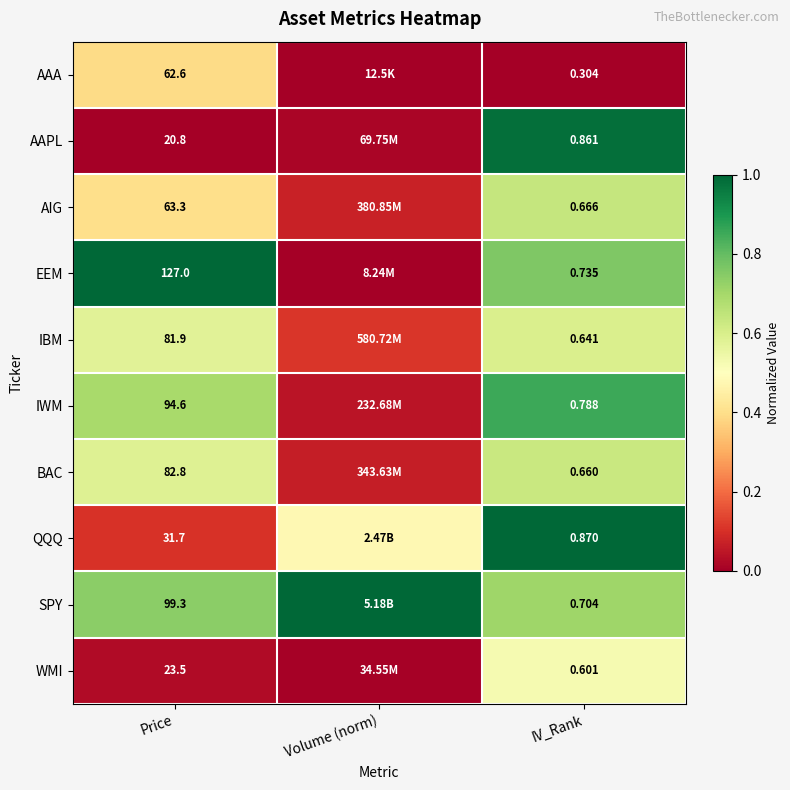

The EEM series shows 0.2 at Price. True or false?

False